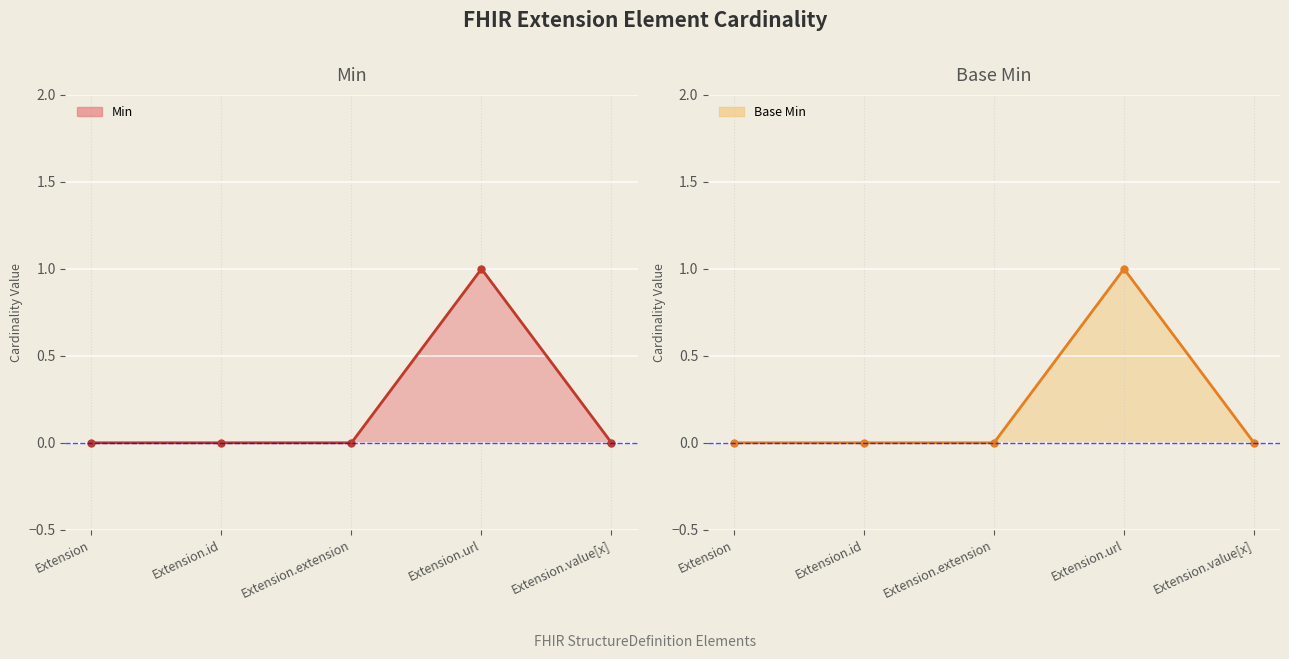

How many values in the Base Min line series exceed 0?

1